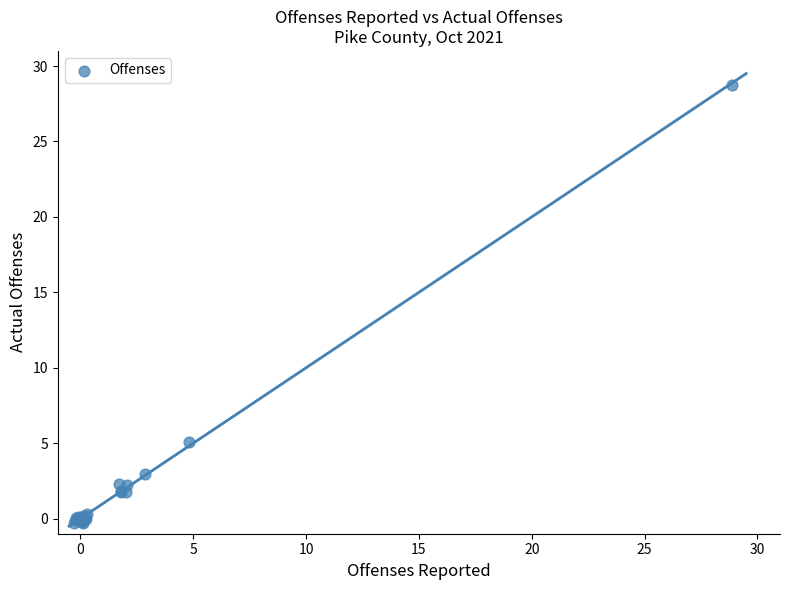

What Y value in the scatter plot is closest to 14?

5.1